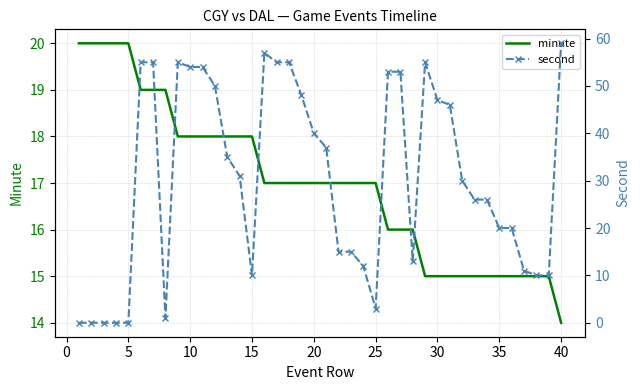

After their last crossing, which series has the higher values: second or minute?

second